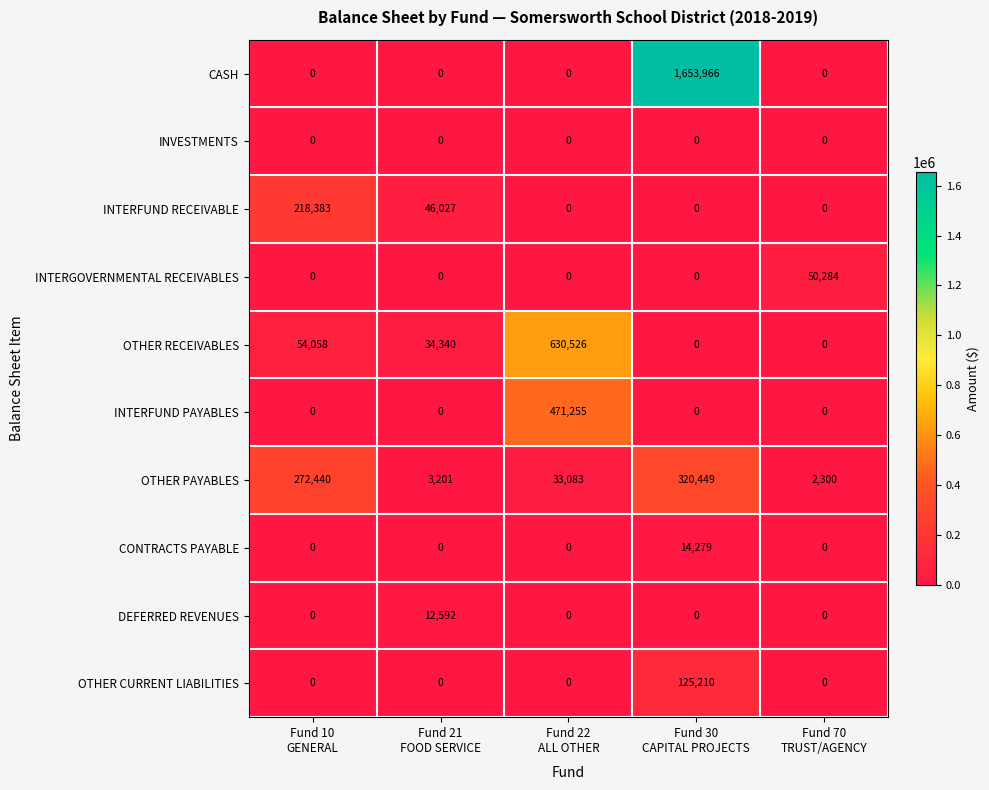

At how many categories does at least one series exceed 99750?

3